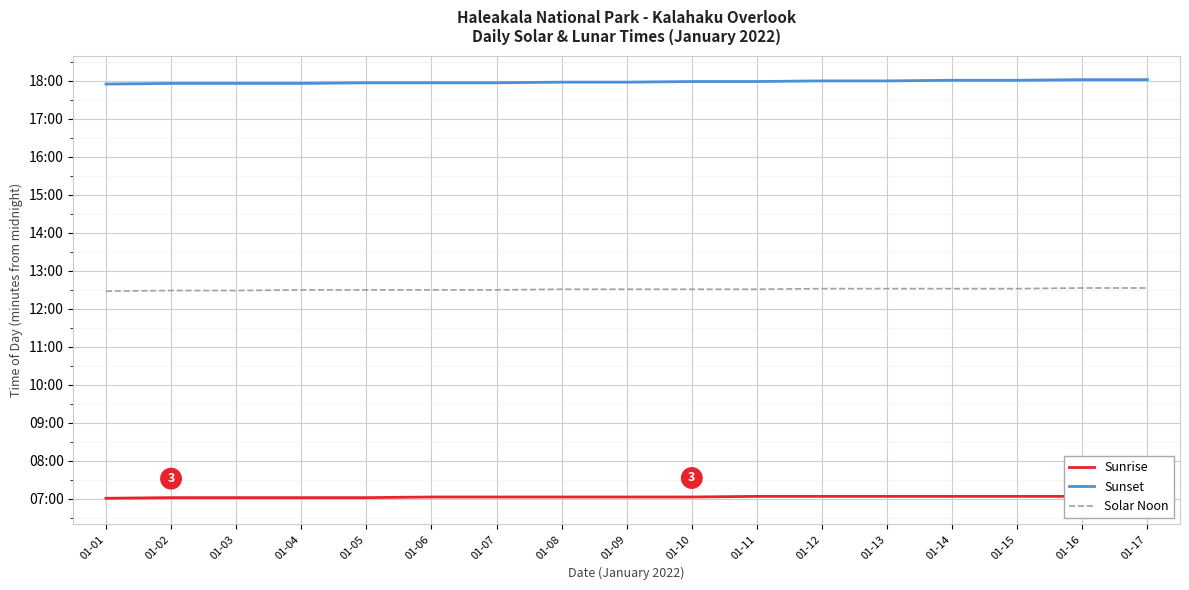

What is the total value across all series at 01-14?

2257